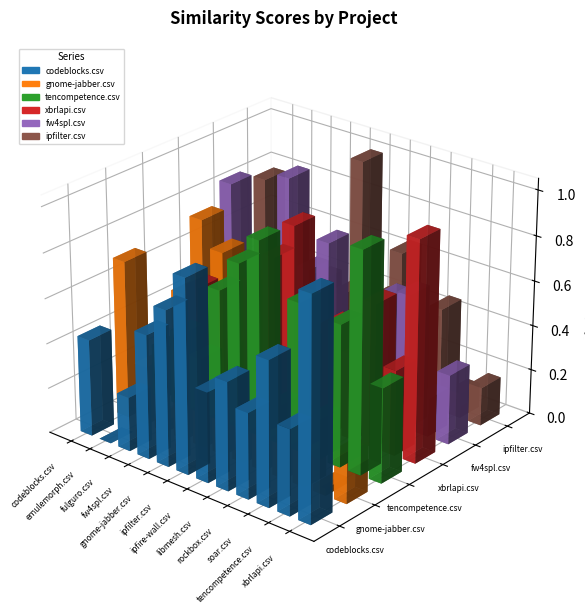

At rockbox.csv, list the series in order from largest to smallest.

fw4spl.csv, codeblocks.csv, xbrlapi.csv, ipfilter.csv, gnome-jabber.csv, tencompetence.csv